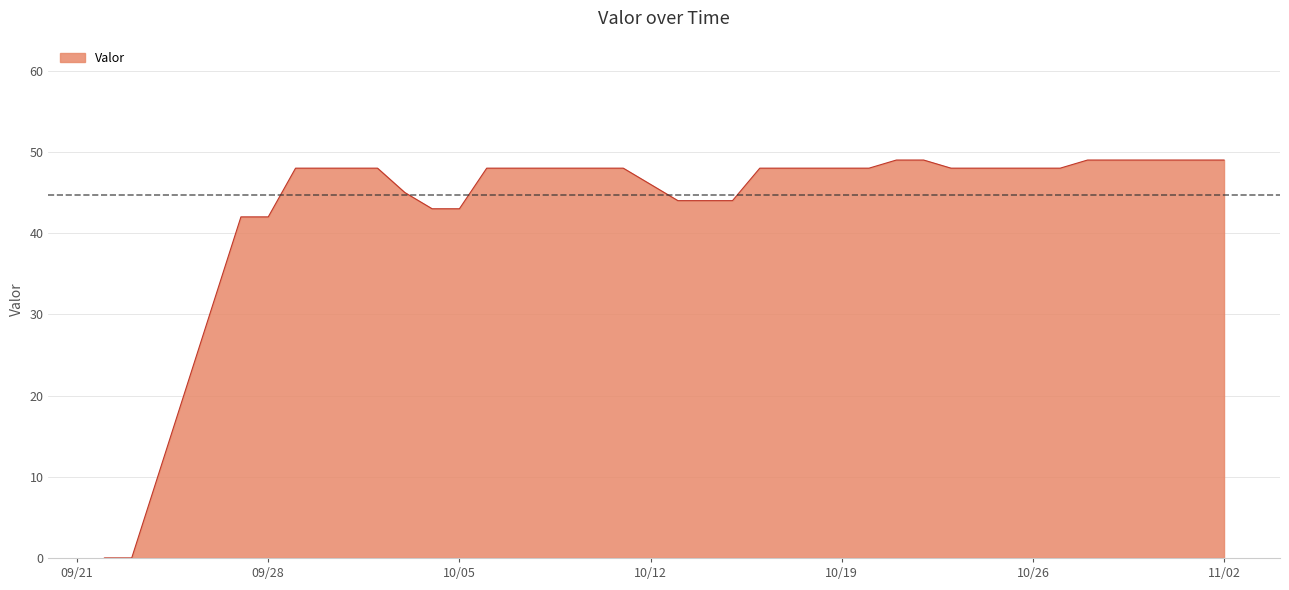

Does the chart display data point markers on the line(s)?

No